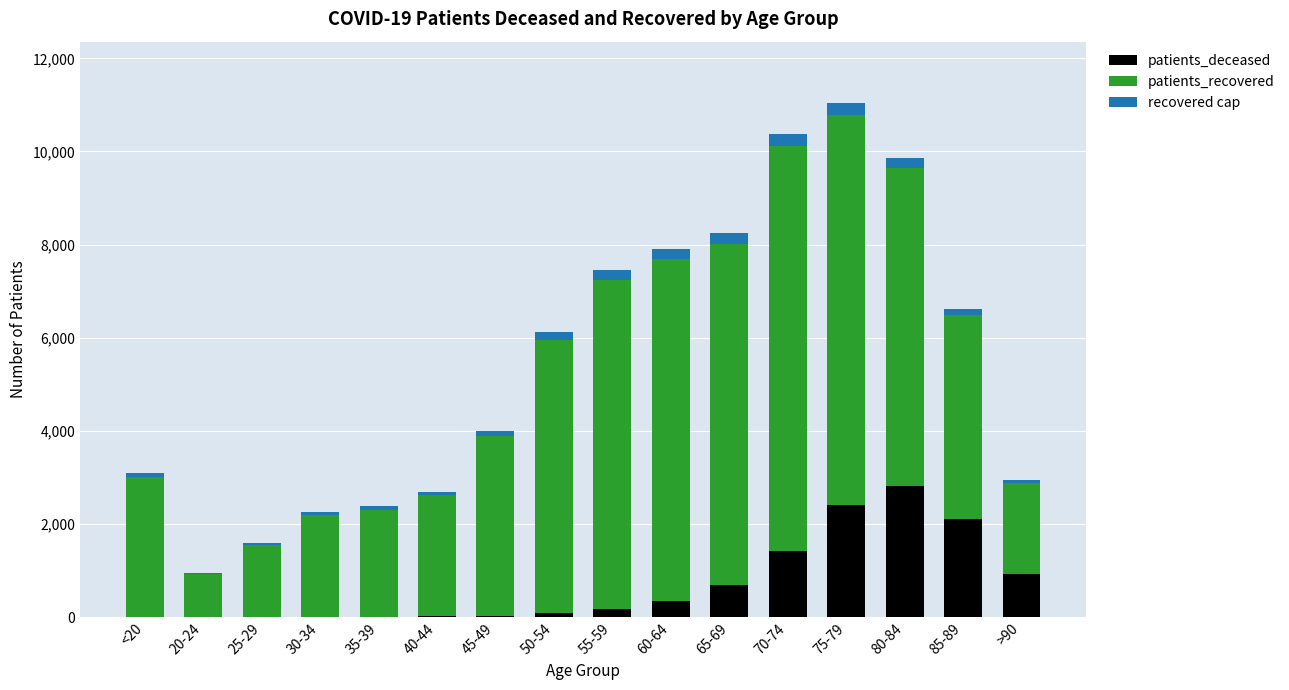

Does the chart contain stacked bars?

Yes